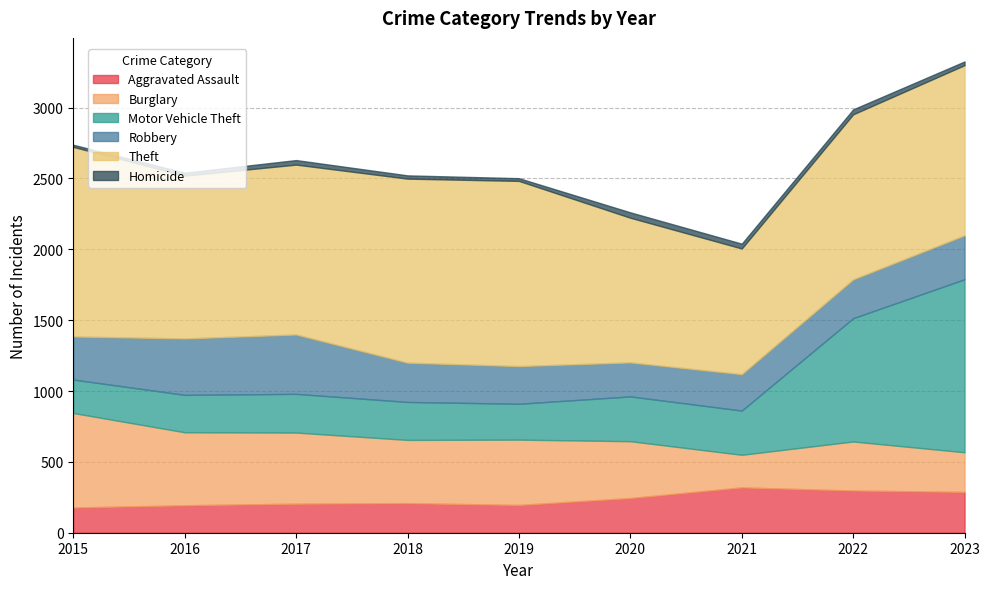

What are all the series names shown in the legend?

Aggravated Assault, Burglary, Motor Vehicle Theft, Robbery, Theft, Homicide